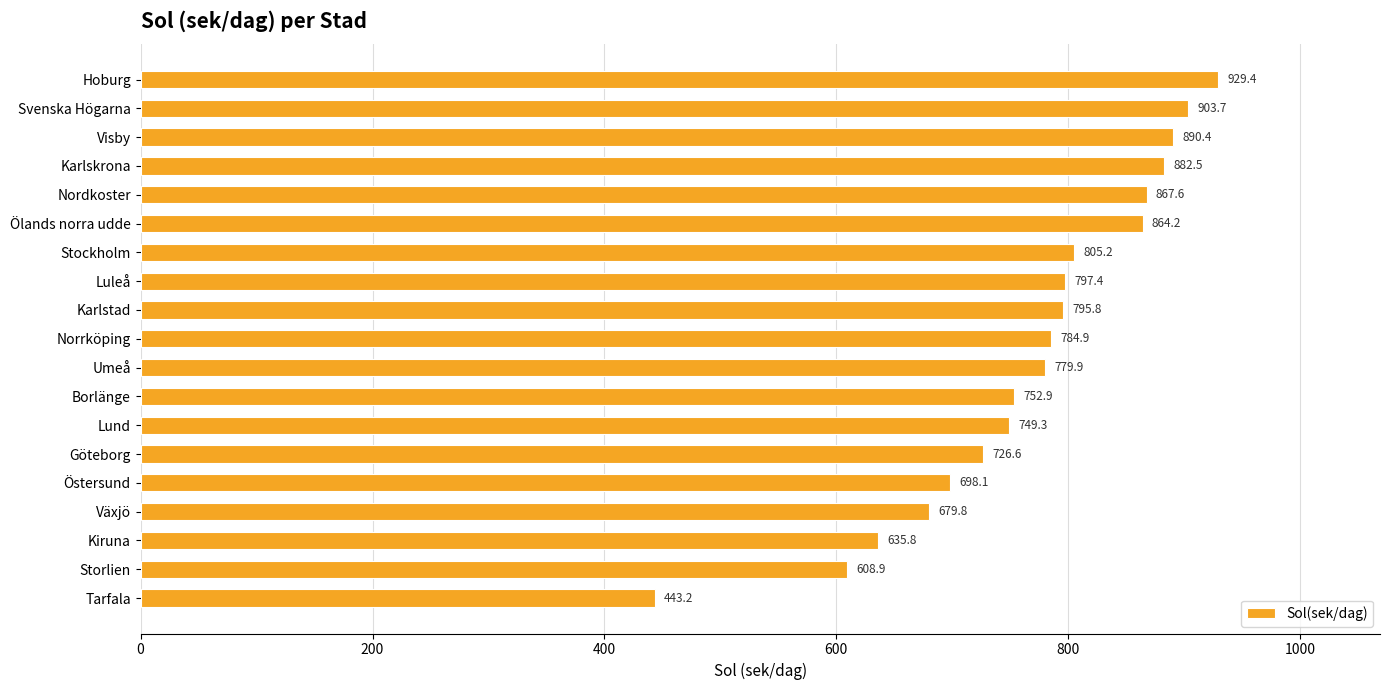

List the labels in order of value, largest first.

Hoburg, Svenska Högarna, Visby, Karlskrona, Nordkoster, Ölands norra udde, Stockholm, Luleå, Karlstad, Norrköping, Umeå, Borlänge, Lund, Göteborg, Östersund, Växjö, Kiruna, Storlien, Tarfala